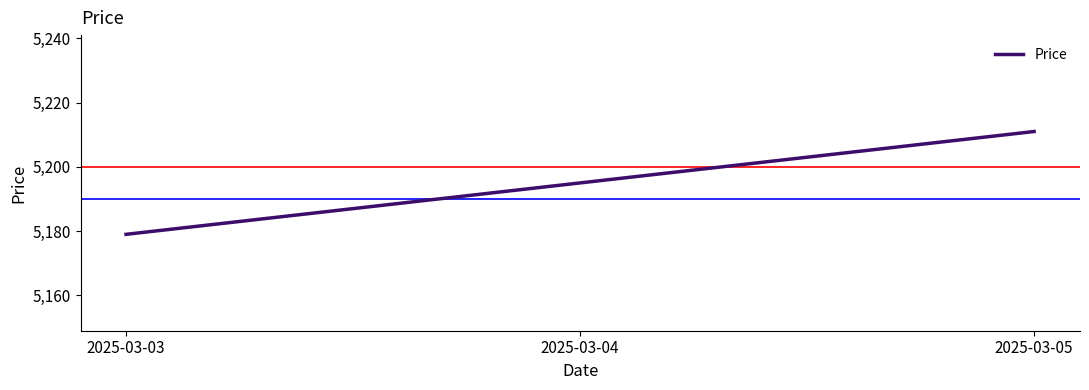

What is the difference between the second highest and minimum values?

16